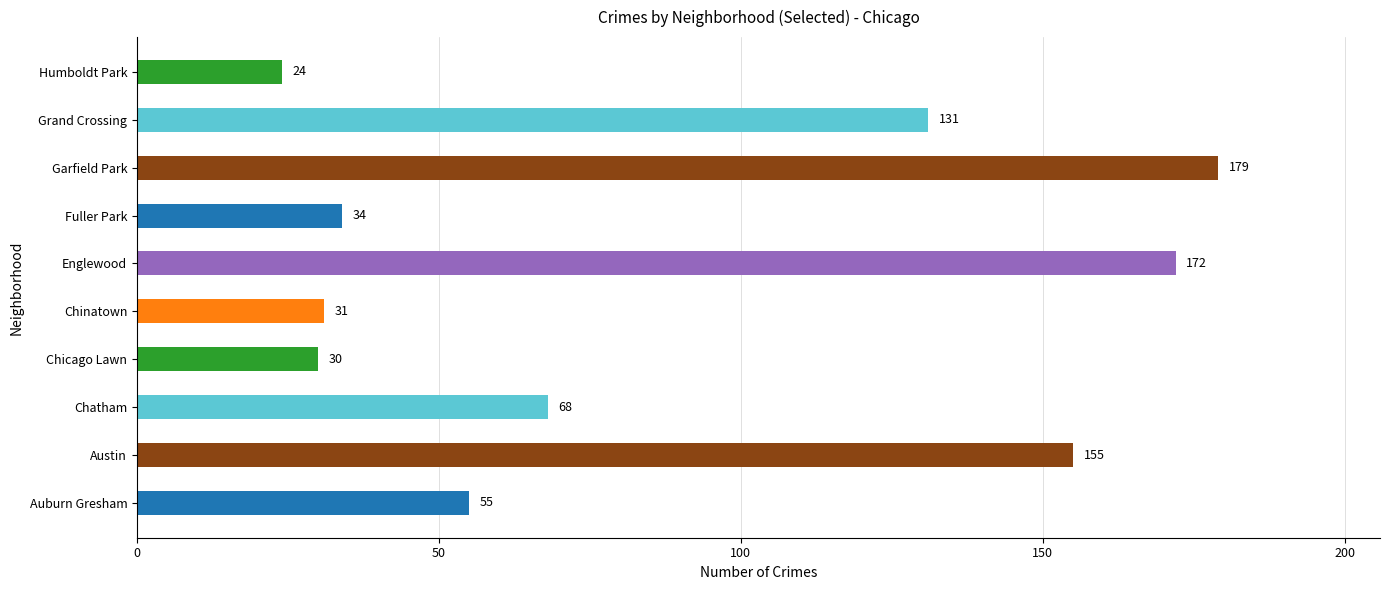

Rank the categories by value from highest to lowest.

Garfield Park, Englewood, Austin, Grand Crossing, Chatham, Auburn Gresham, Fuller Park, Chinatown, Chicago Lawn, Humboldt Park